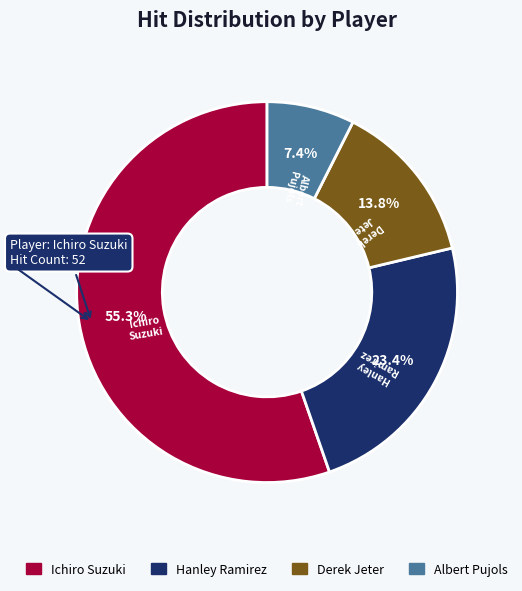

Approximately how many times larger is the value at Ichiro Suzuki compared to Hanley Ramirez?

2.4